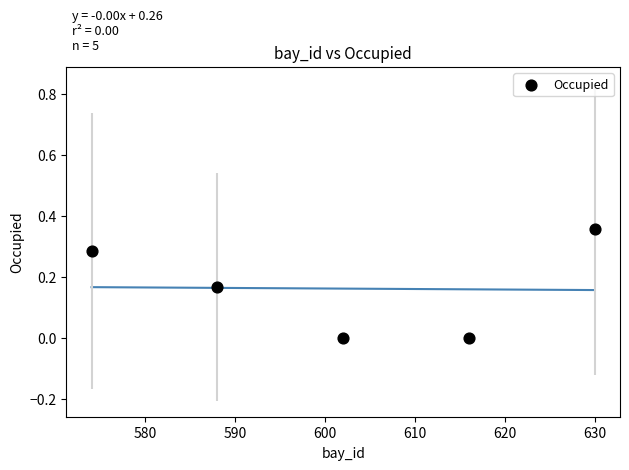

What is the average X value?

602.0